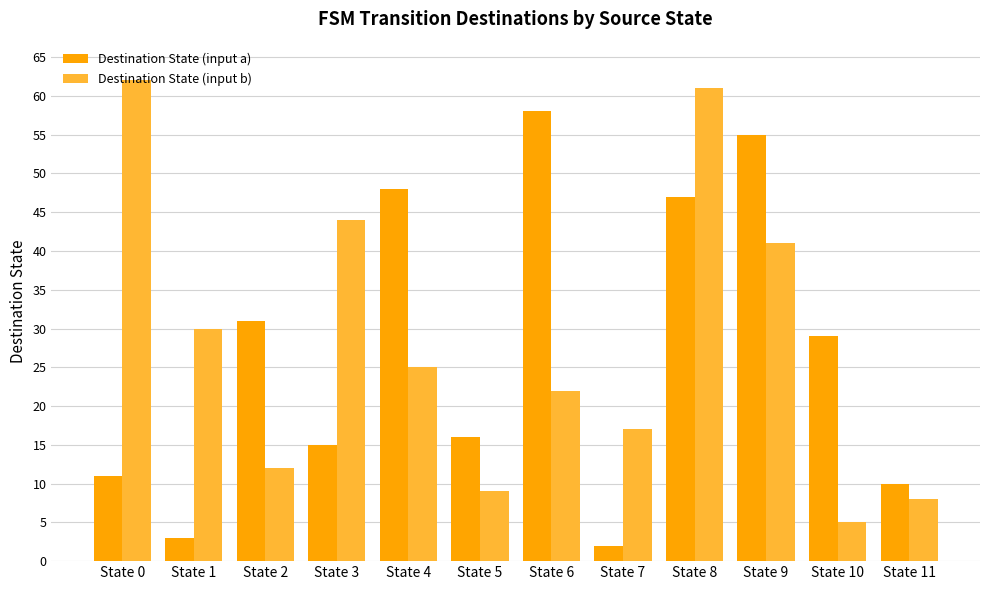

The value of Destination State (input b) at State 9 is 16. True or false?

False